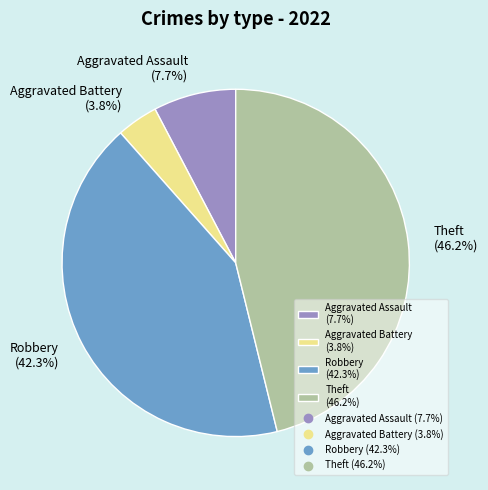

Approximately how many times larger is the value at Robbery (42.3%) compared to Aggravated Assault (7.7%)?

5.5